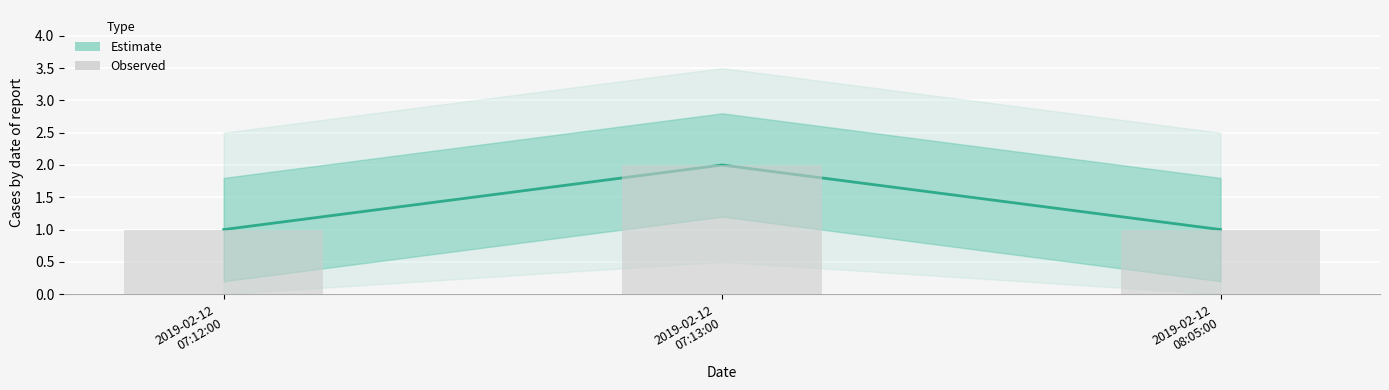

True or false: Observed has a value of 3 at 2019-02-12
07:13:00.

False